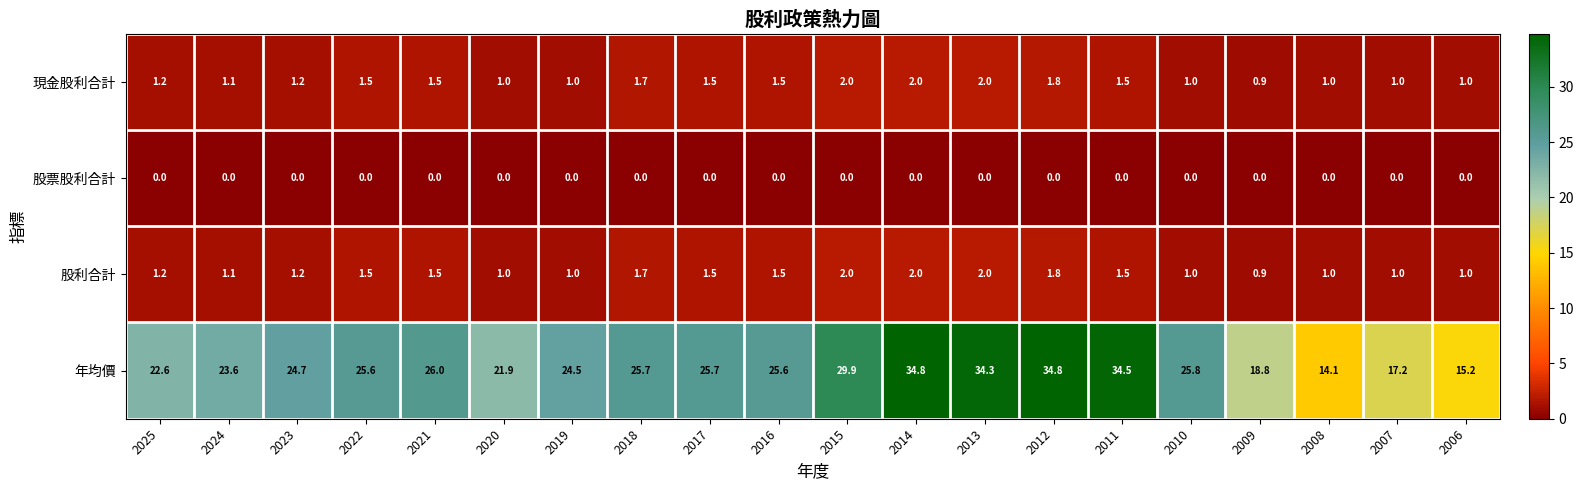

Between 2022 and 2017, which series saw the biggest shift?

年均價